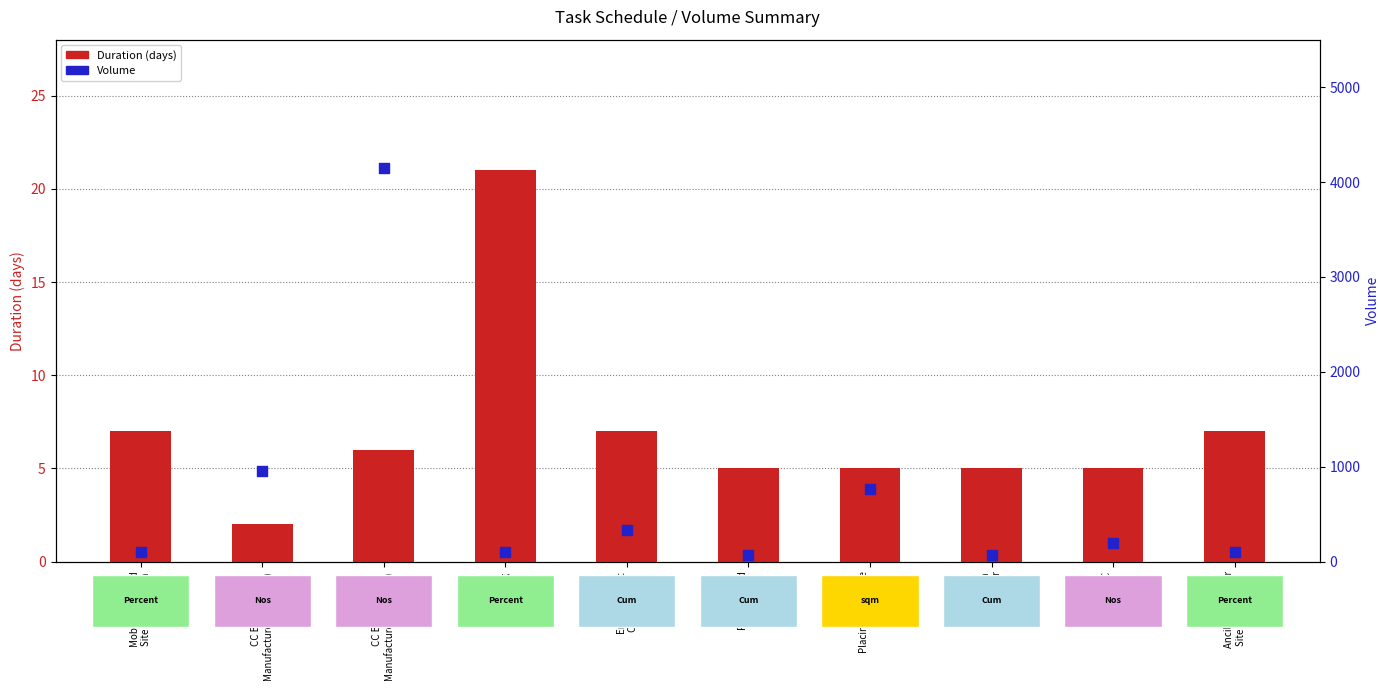

Which series has the largest Y range (max minus min)?

Volume